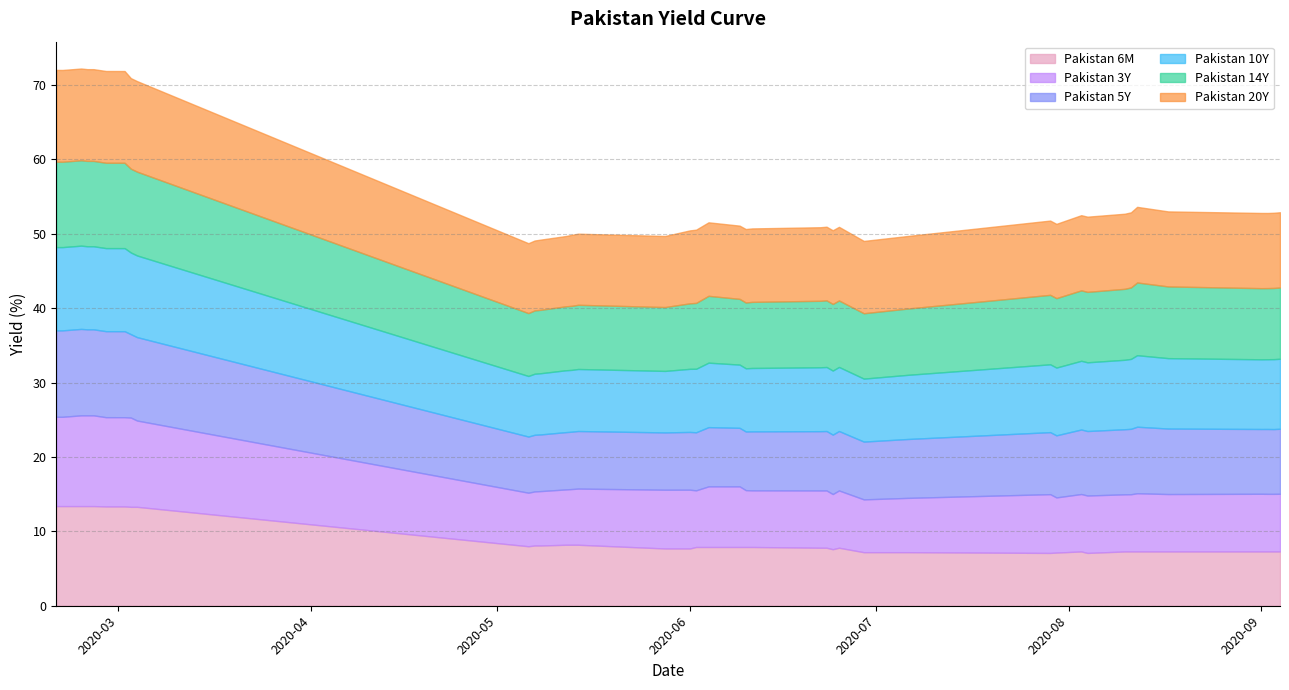

What are all the series names shown in the legend?

Pakistan 6M, Pakistan 3Y, Pakistan 5Y, Pakistan 10Y, Pakistan 14Y, Pakistan 20Y